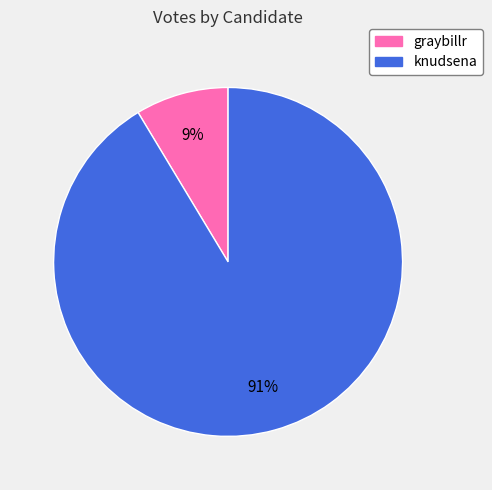

What percentage is the knudsena slice, to the nearest percent?

91%